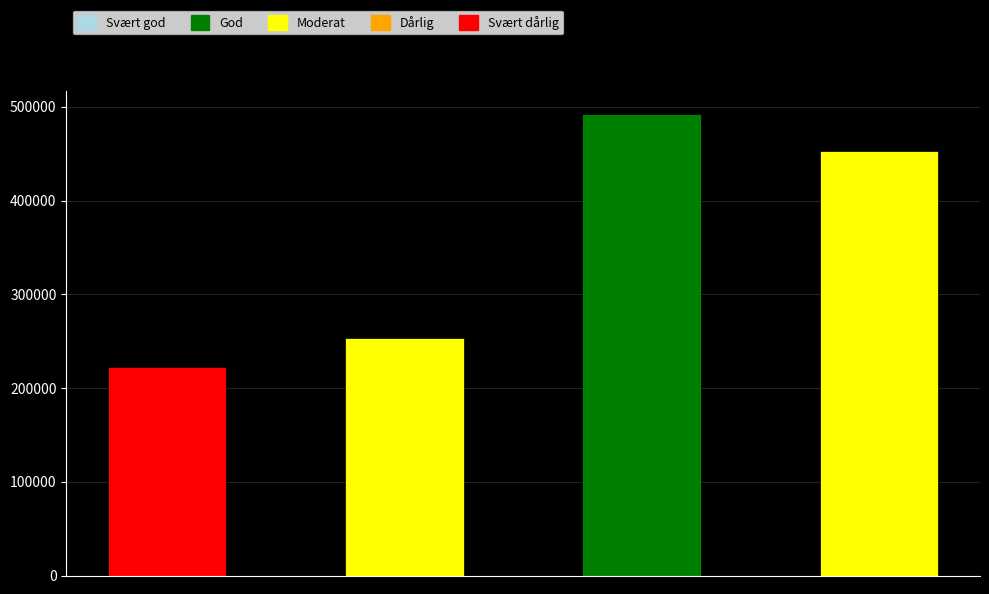

What is the sum of all values?

1420870